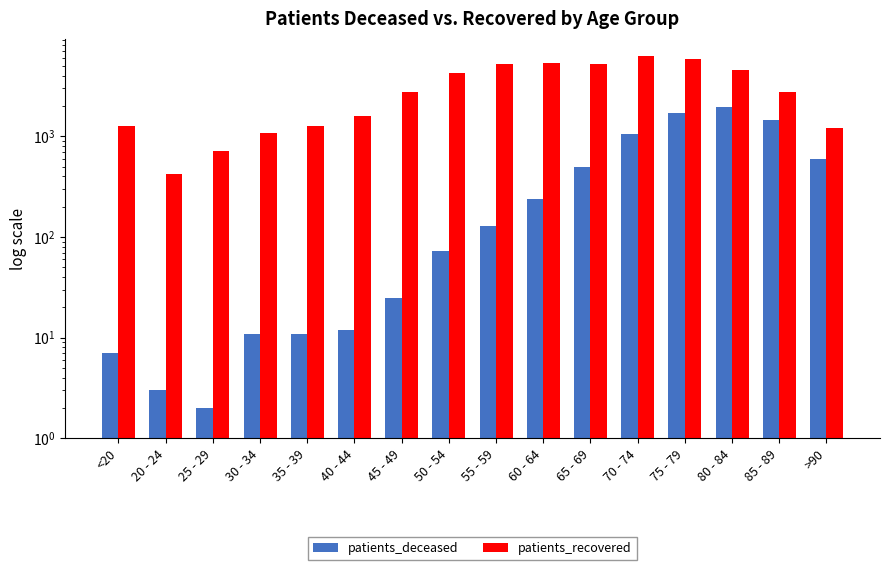

Where is patients_recovered nearest to the value 3314?

85 - 89